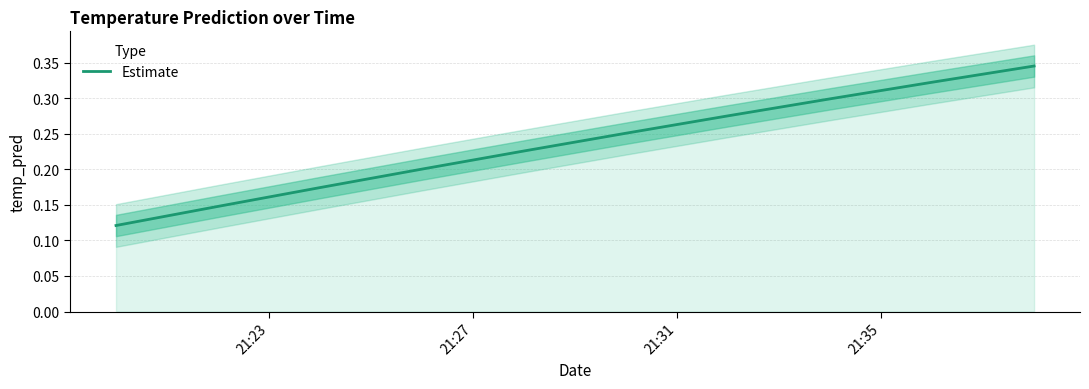

What is the difference between the maximum and minimum values?

0.2